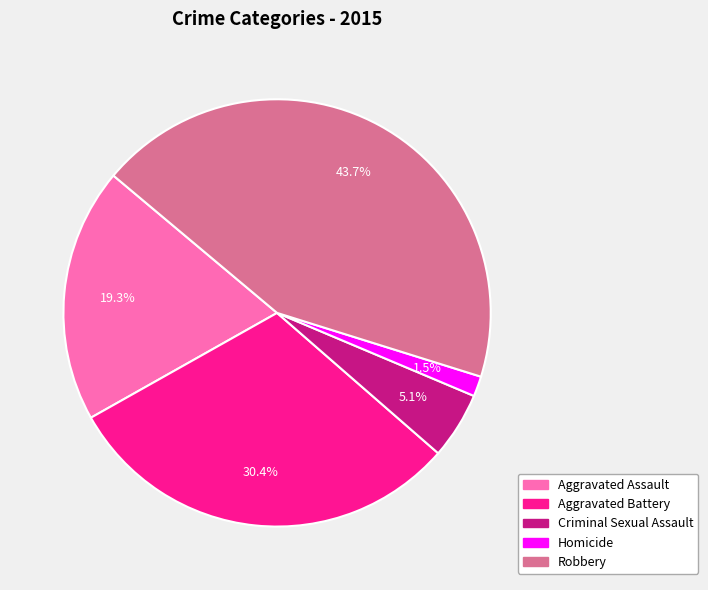

True or false: Homicide accounts for 10% of the total.

False